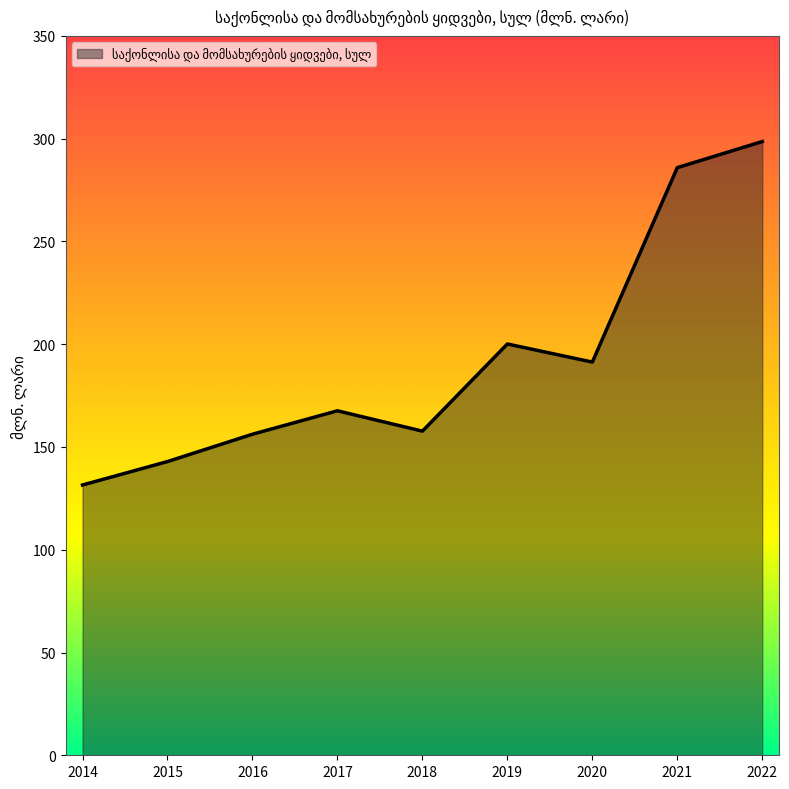

The chart shows a value of 94.6 at 2017. True or false?

False